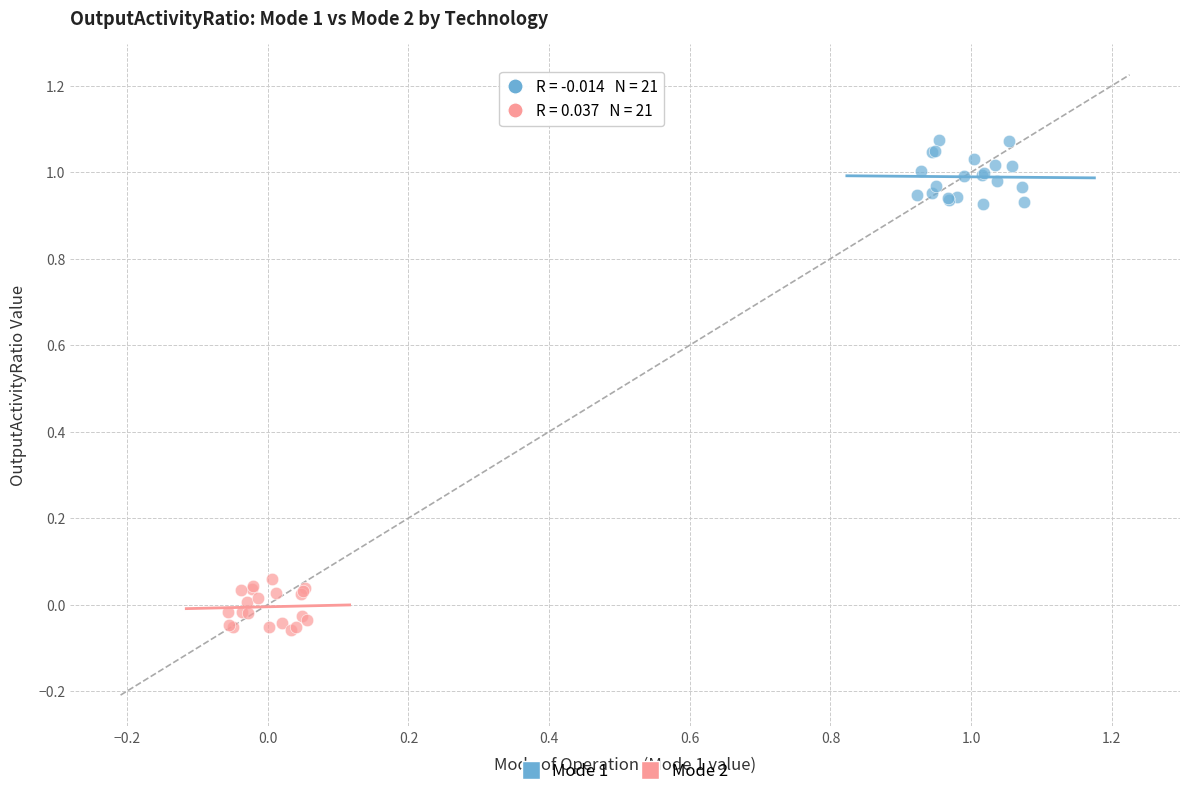

Which series reaches the maximum Y coordinate?

Mode 1